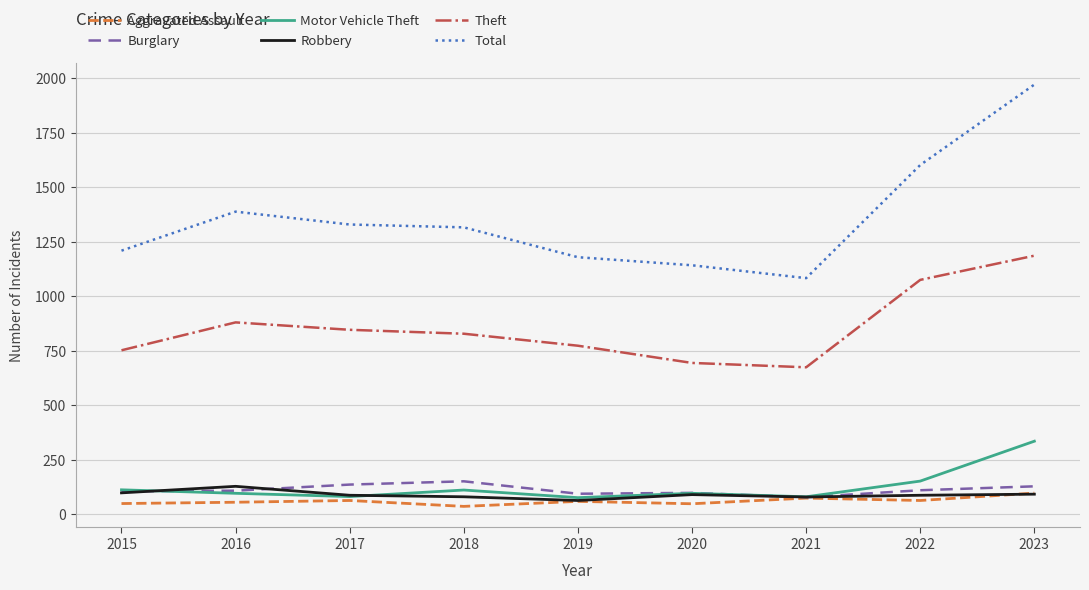

What is the difference between the highest and lowest values at 2022?

1539